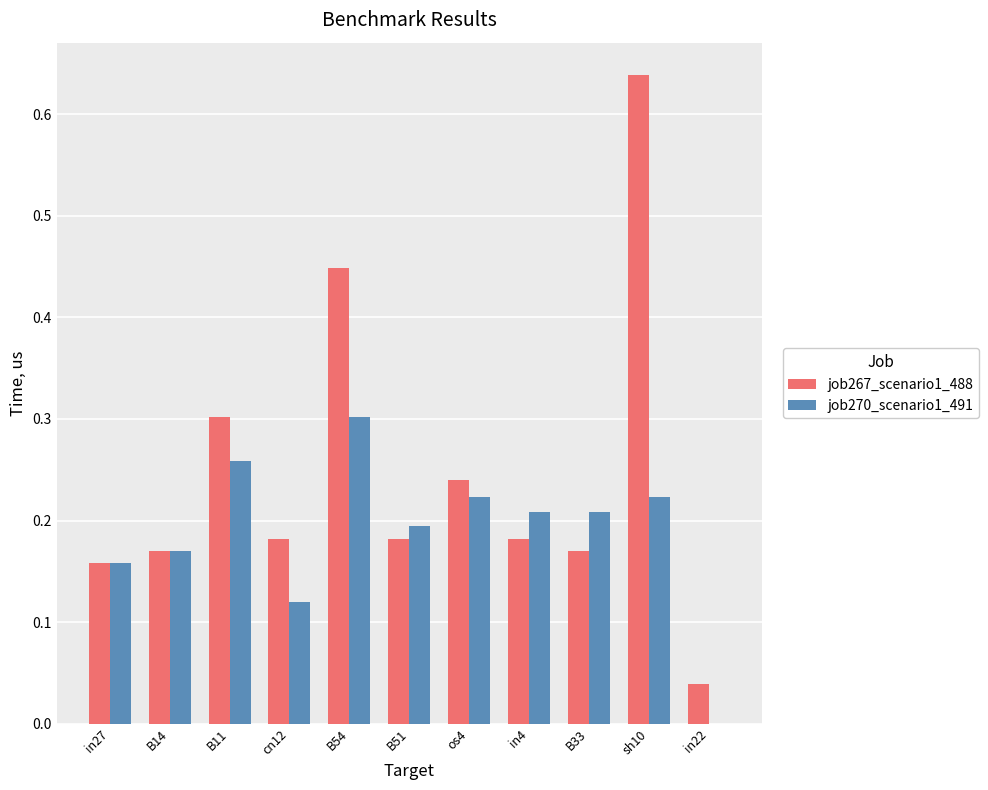

What is the sum of all job270_scenario1_491 values?

2.1